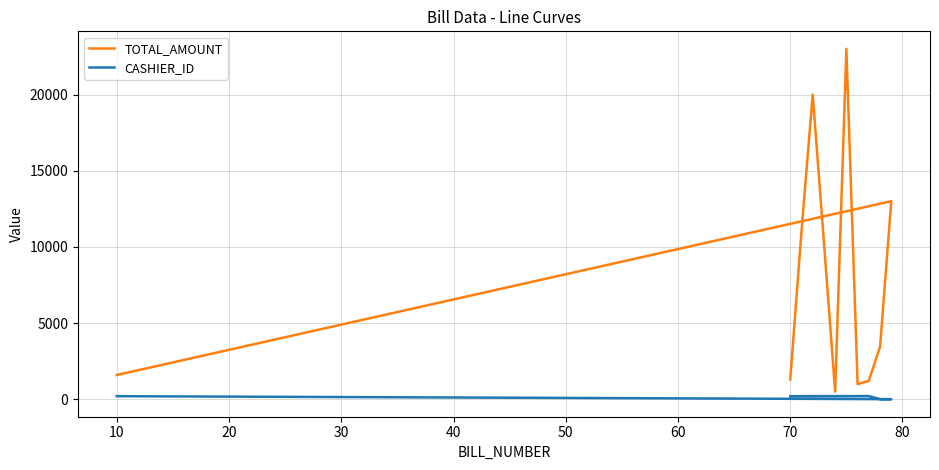

How many lines are shown in the chart?

2